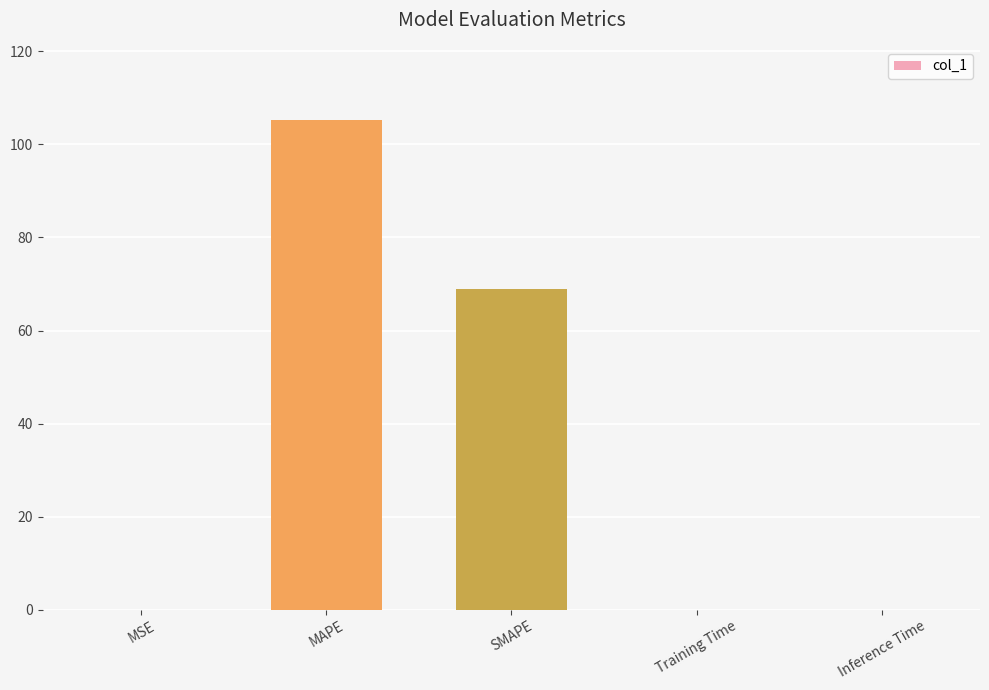

The value at MAPE is 146.7. True or false?

False